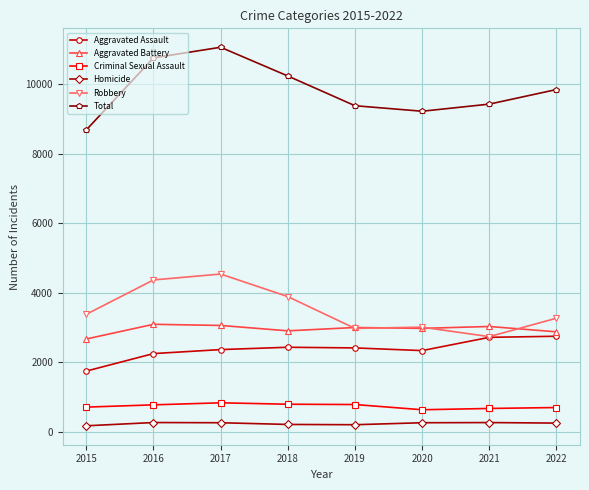

What is the minimum value for Aggravated Assault?

1749